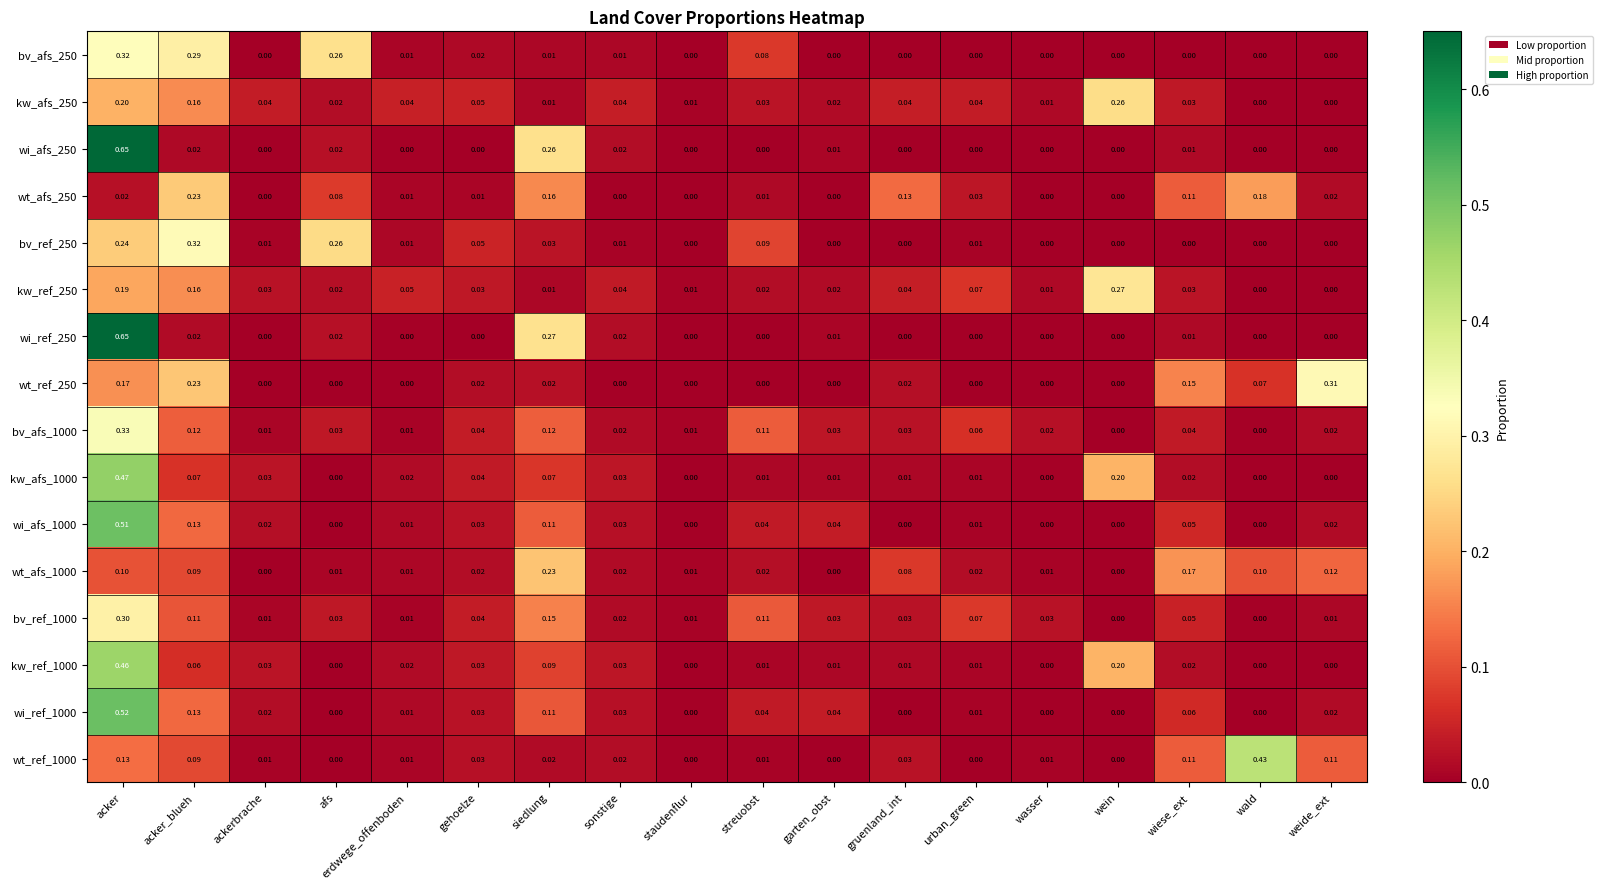

Is the value of bv_ref_1000 at ackerbrache greater than the value of wi_ref_250 at acker?

No